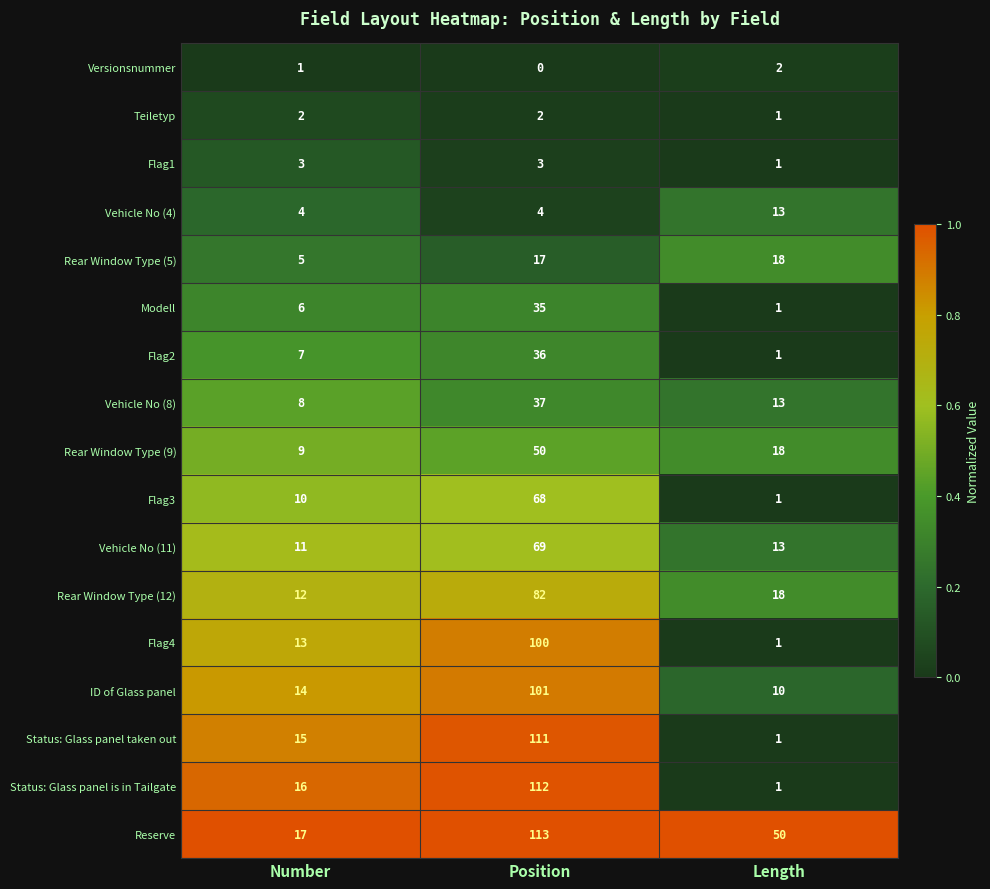

Rank the categories by Versionsnummer value from highest to lowest.

Length, Number, Position